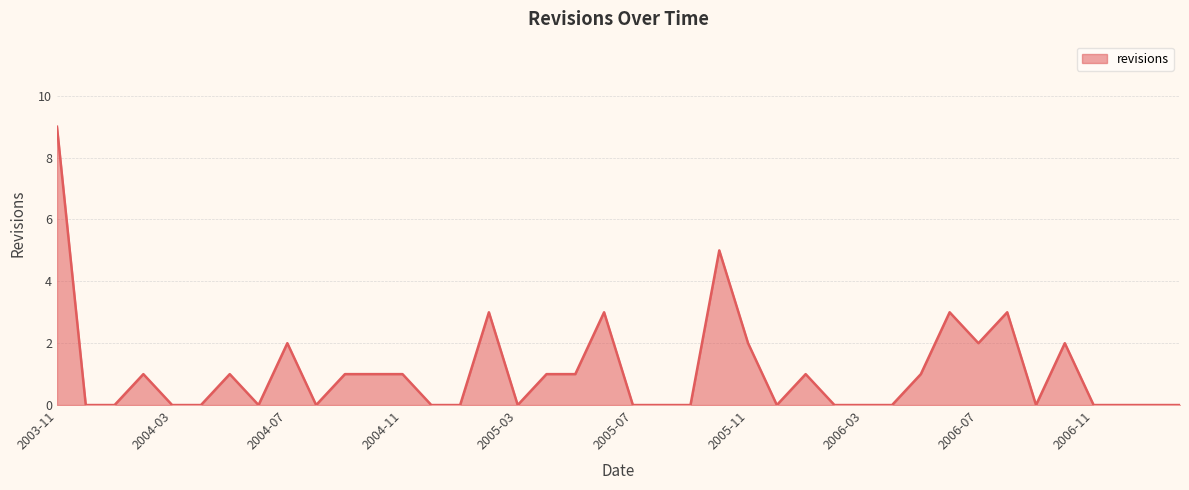

What is the greatest value displayed?

9